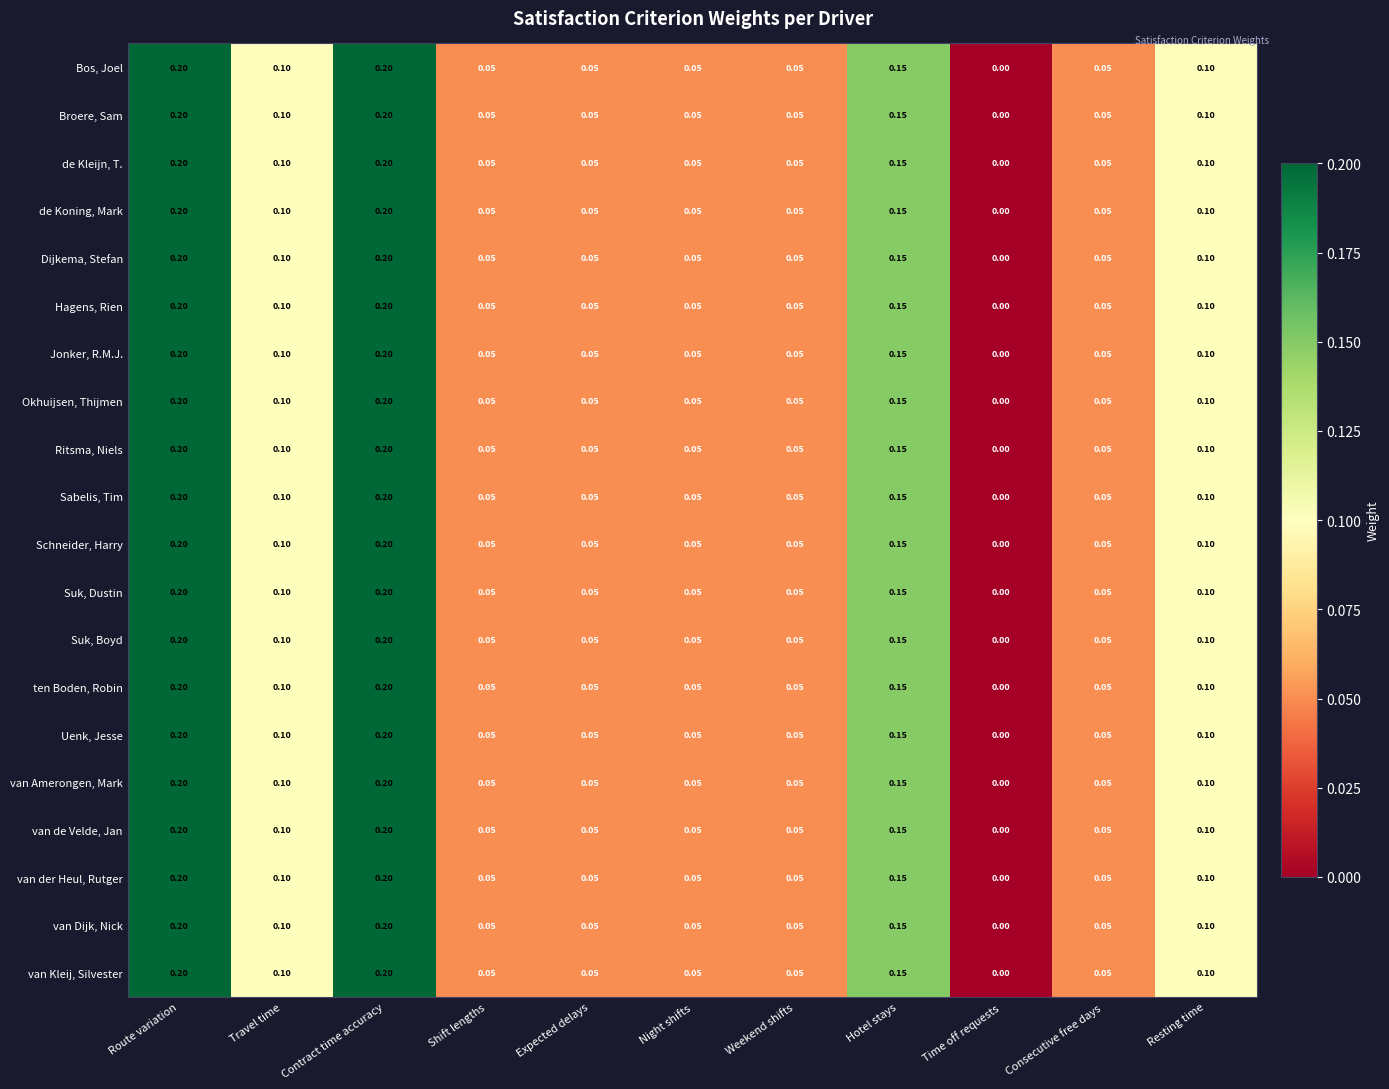

Is the value of Ritsma, Niels at Travel time greater than the value of de Koning, Mark at Weekend shifts?

Yes